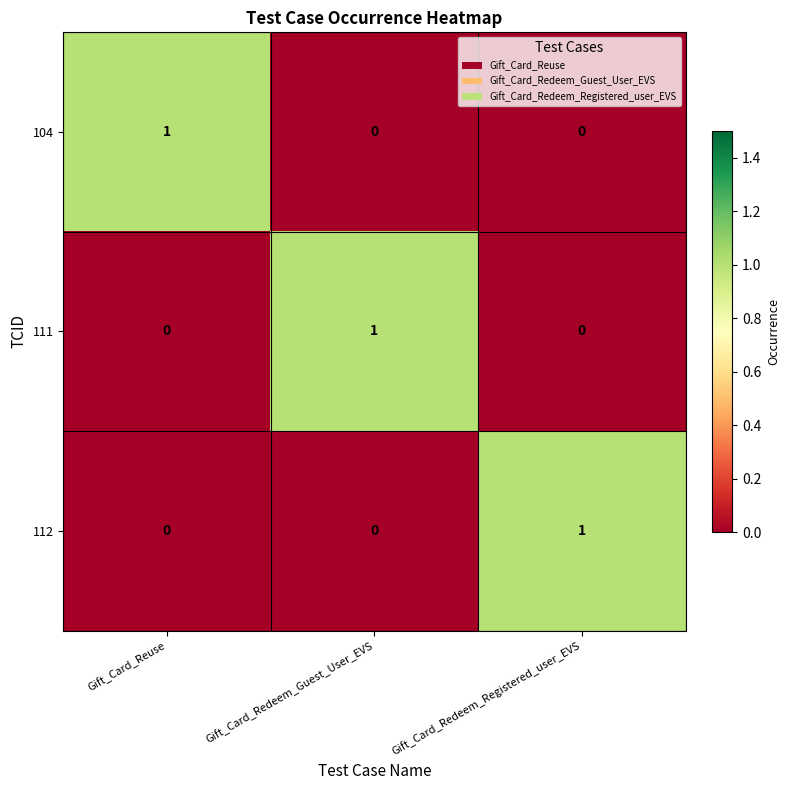

How many positive values does the 104 series have?

1